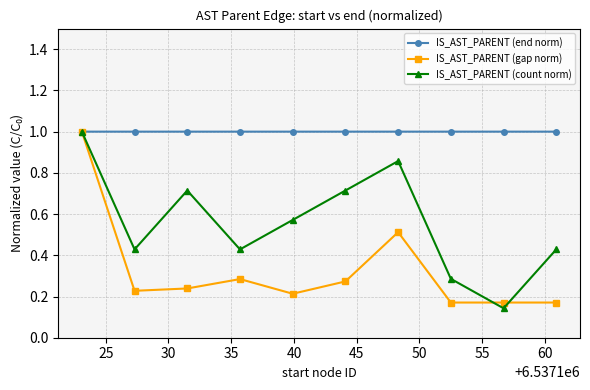

What is the value of the IS_AST_PARENT (gap norm) point at the 1st from the left?

1.0